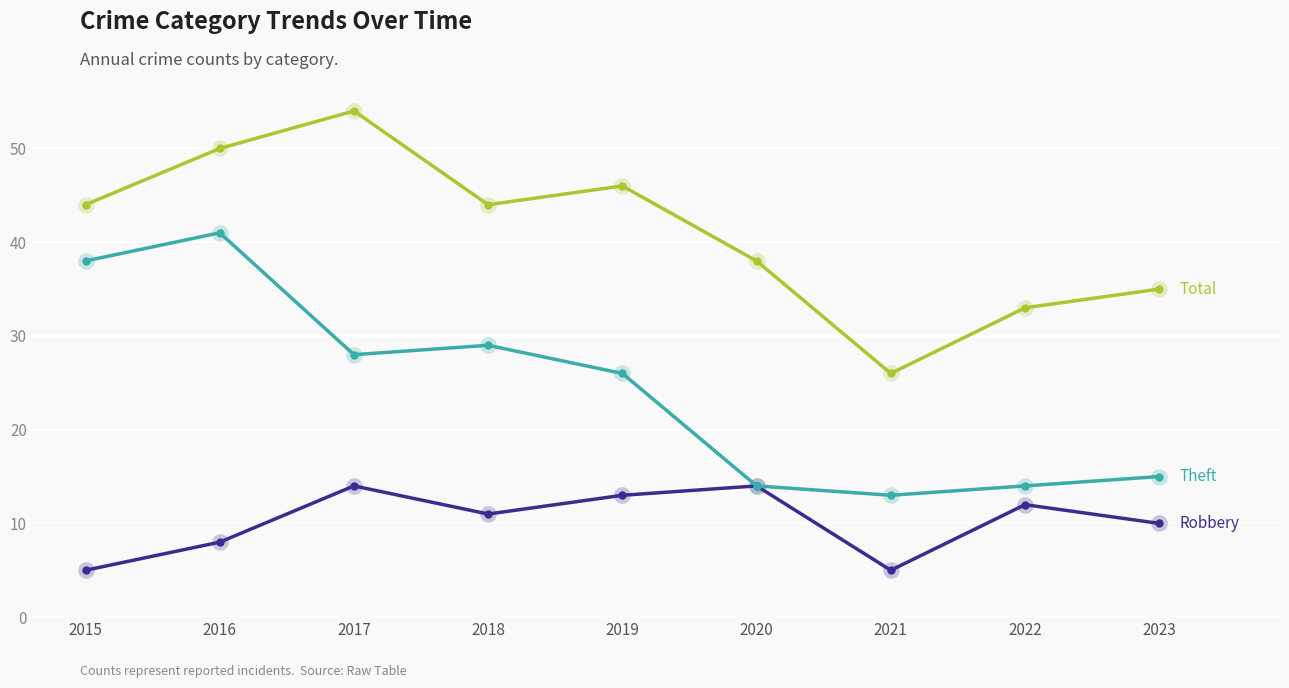

What is the total value across all series at 2015?

87